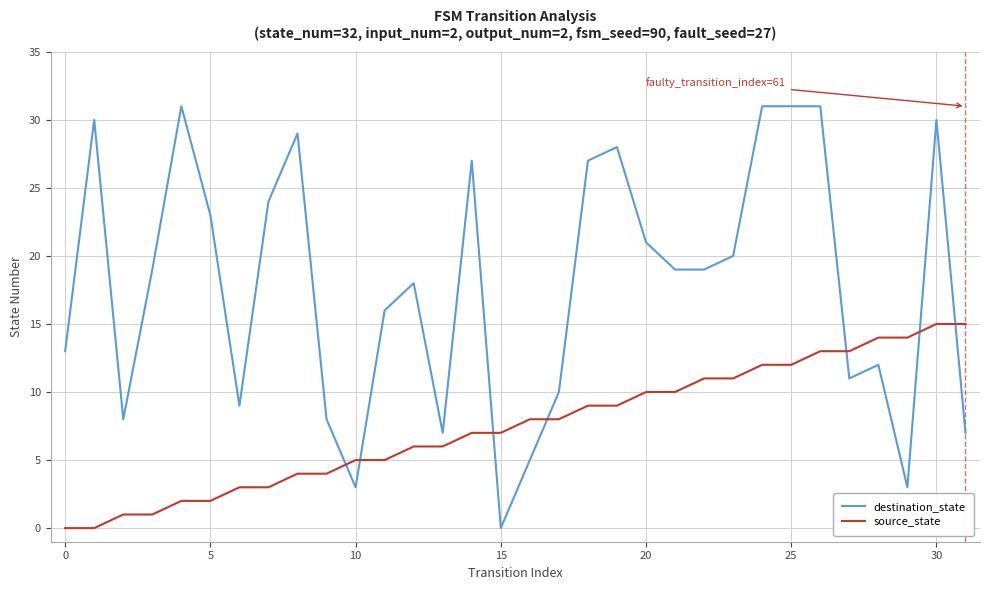

Which series has the largest total across all categories?

destination_state